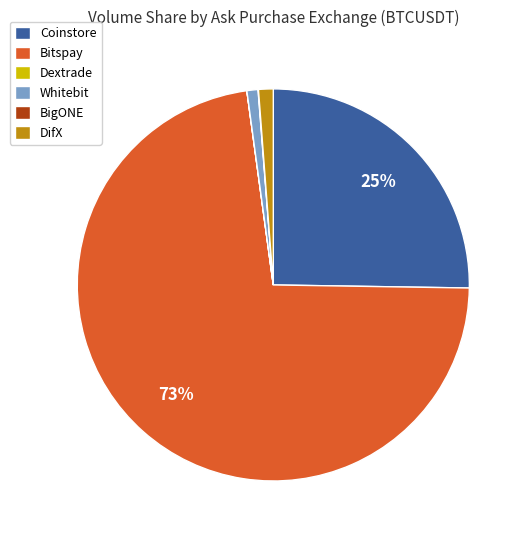

What is the largest slice in the pie chart?

Bitspay